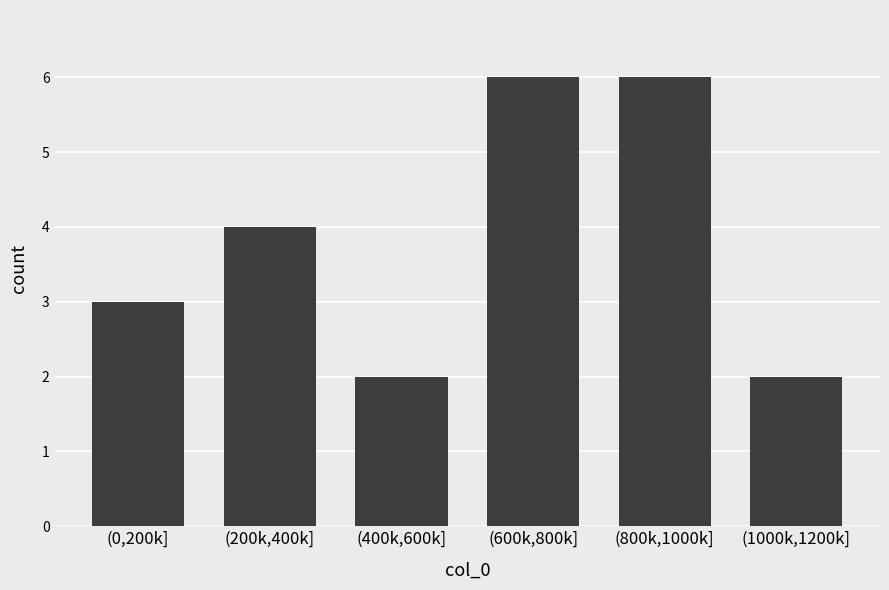

Reading right to left, what are all the values shown in this chart?

2	6	6	2	4	3